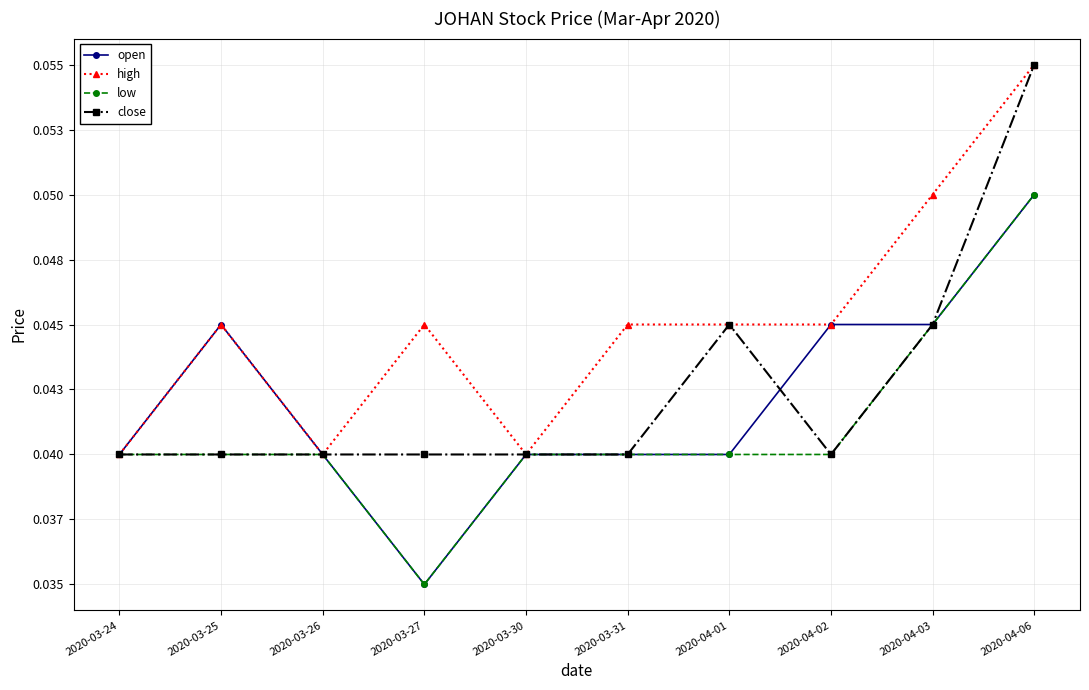

Rank the series by their maximum value, from highest to lowest.

high, close, open, low